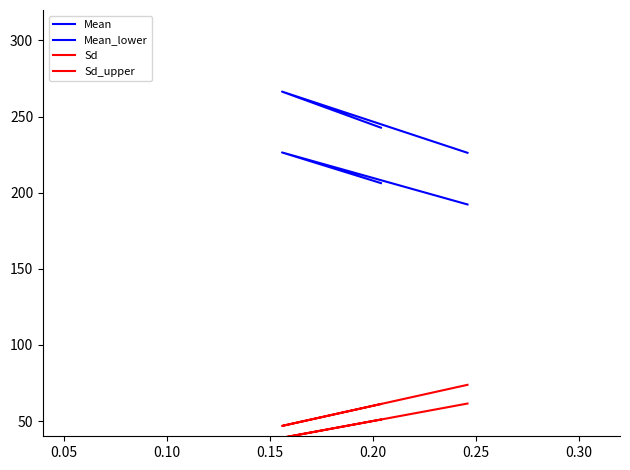

At how many categories does at least one series exceed 154?

3